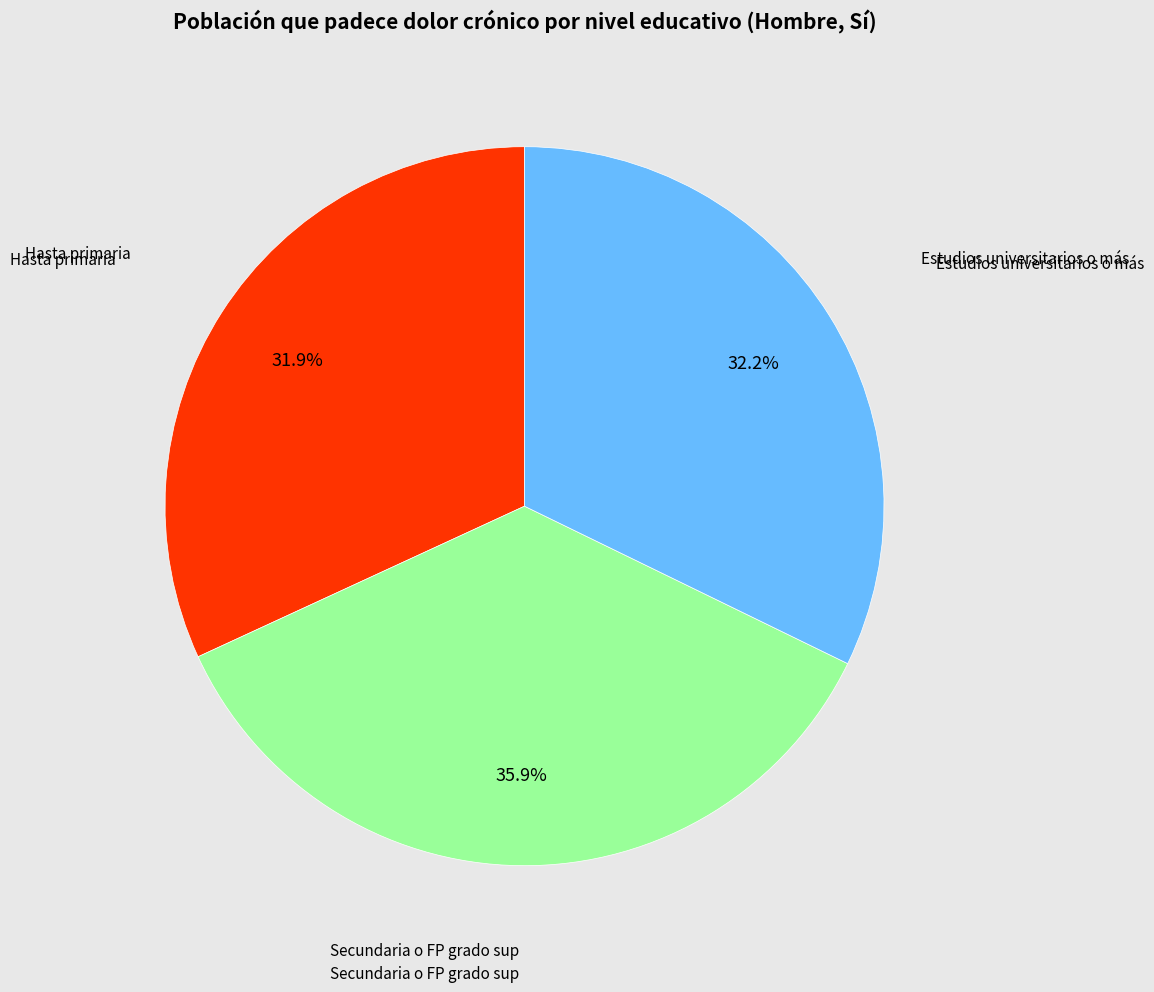

Is there any slice that represents more than half of the pie?

No